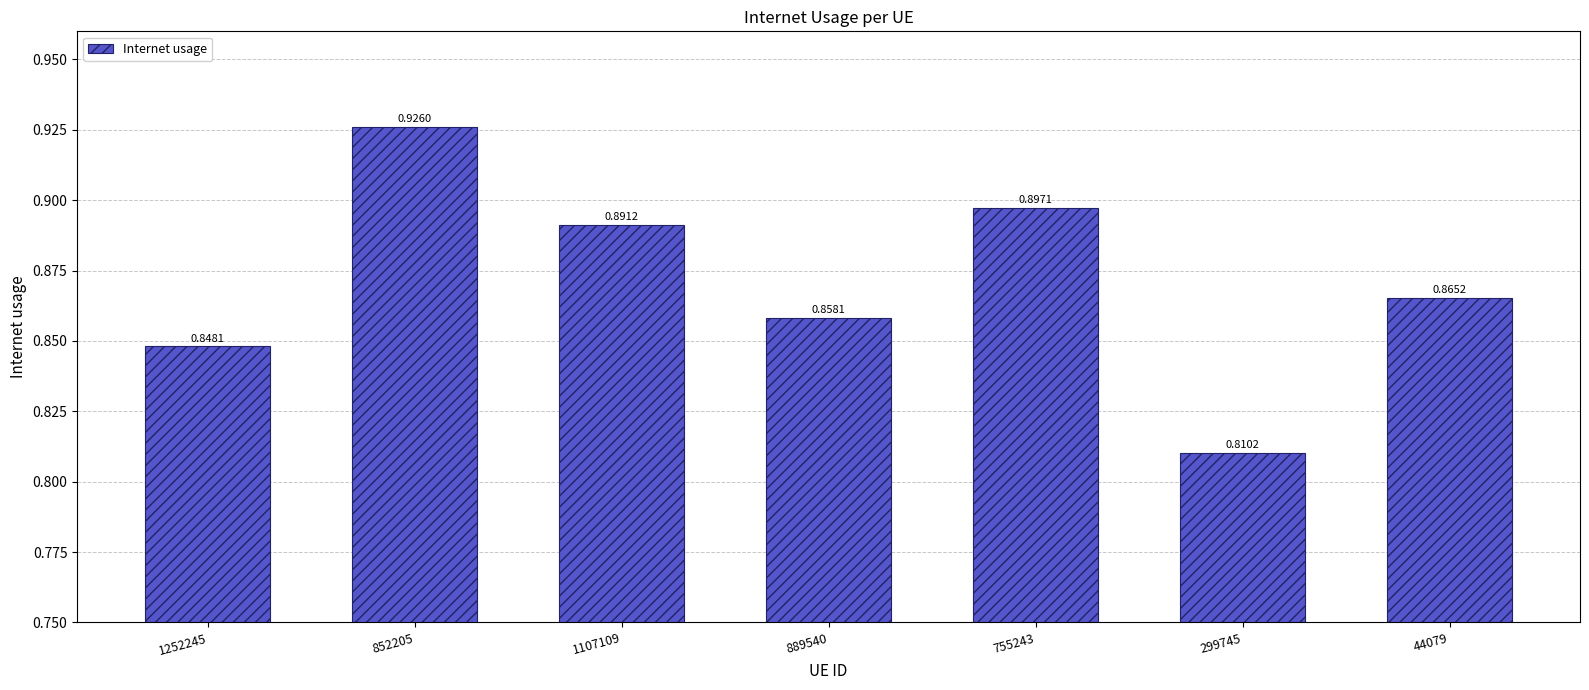

How many data points does each series have?

7